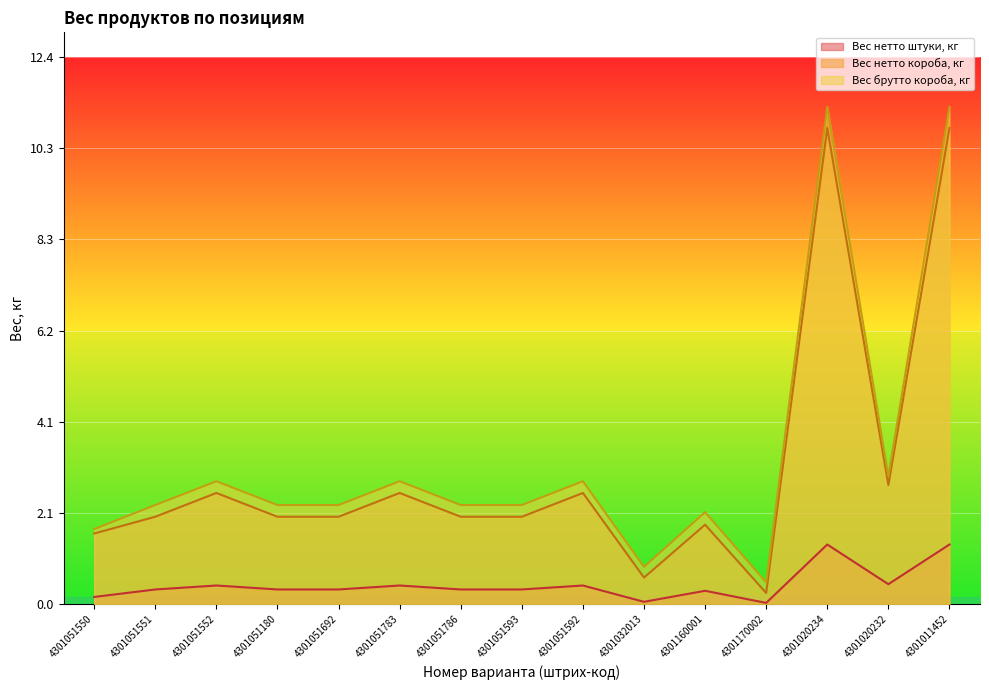

Where does the Вес нетто короба, кг series first go above 1?

4301051550